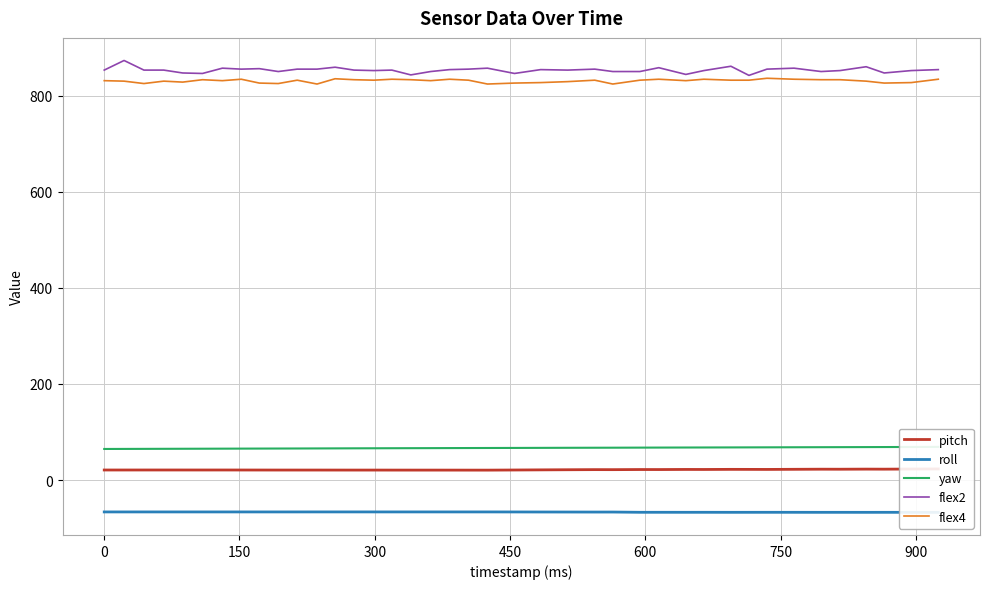

List the series in order of their peak value, highest first.

flex2, flex4, yaw, pitch, roll